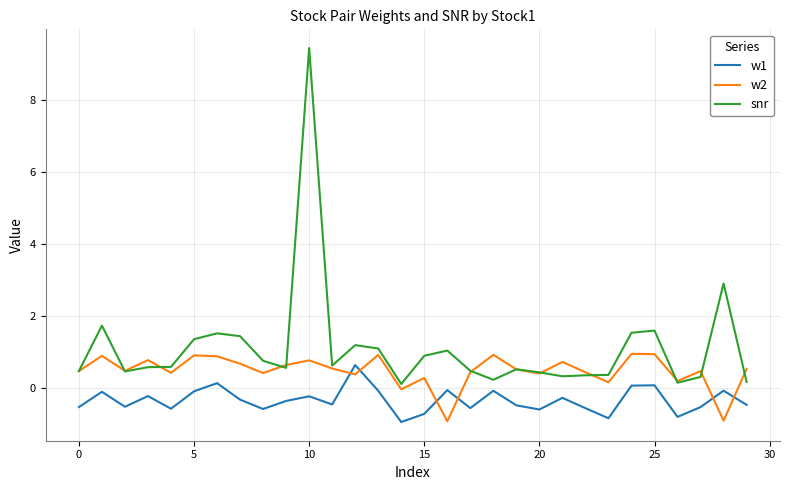

In w2, how many points are higher than both neighbors (excluding endpoints)?

10